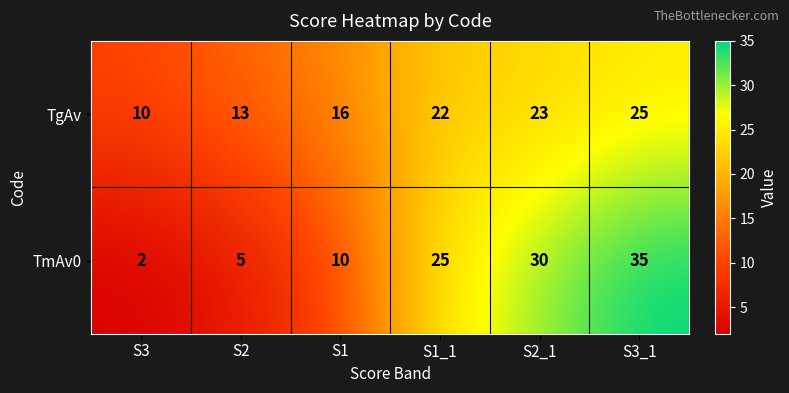

True or false: TgAv has a value of 18 at S2.

False